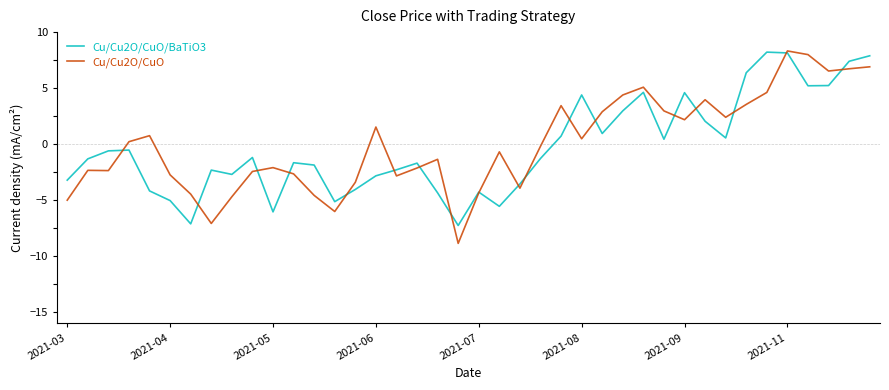

How many distinct data groups are displayed?

2